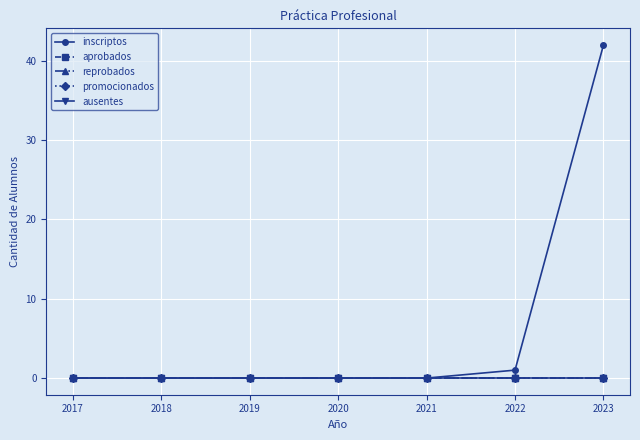

Reading left to right, extract all data points from this chart.

inscriptos: 2017=0	2018=0	2019=0	2020=0	2021=0	2022=1	2023=42
aprobados: 2017=0	2018=0	2019=0	2020=0	2021=0	2022=0	2023=0
reprobados: 2017=0	2018=0	2019=0	2020=0	2021=0	2022=0	2023=0
promocionados: 2017=0	2018=0	2019=0	2020=0	2021=0	2022=0	2023=0
ausentes: 2017=0	2018=0	2019=0	2020=0	2021=0	2022=0	2023=0